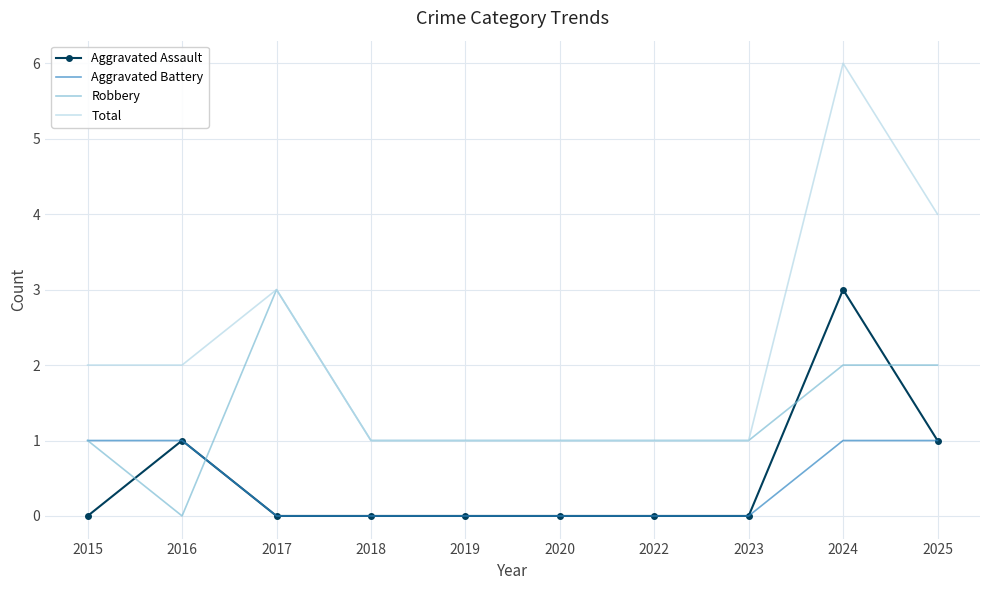

True or false: Aggravated Battery and Total intersect in this chart.

False